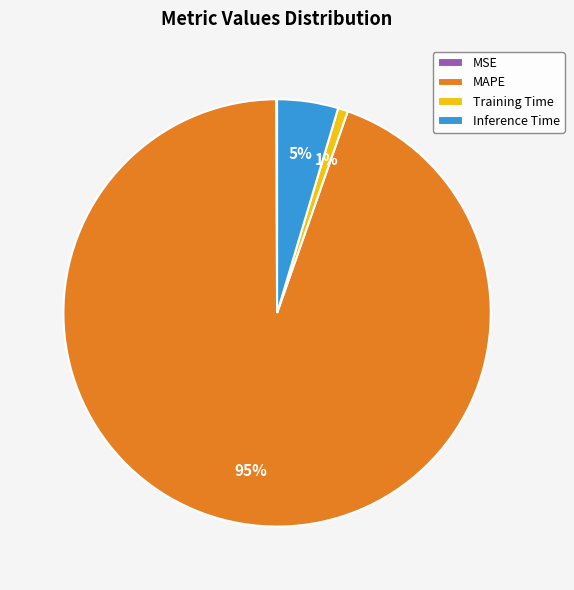

The MAPE slice represents 99% of the pie. True or false?

False